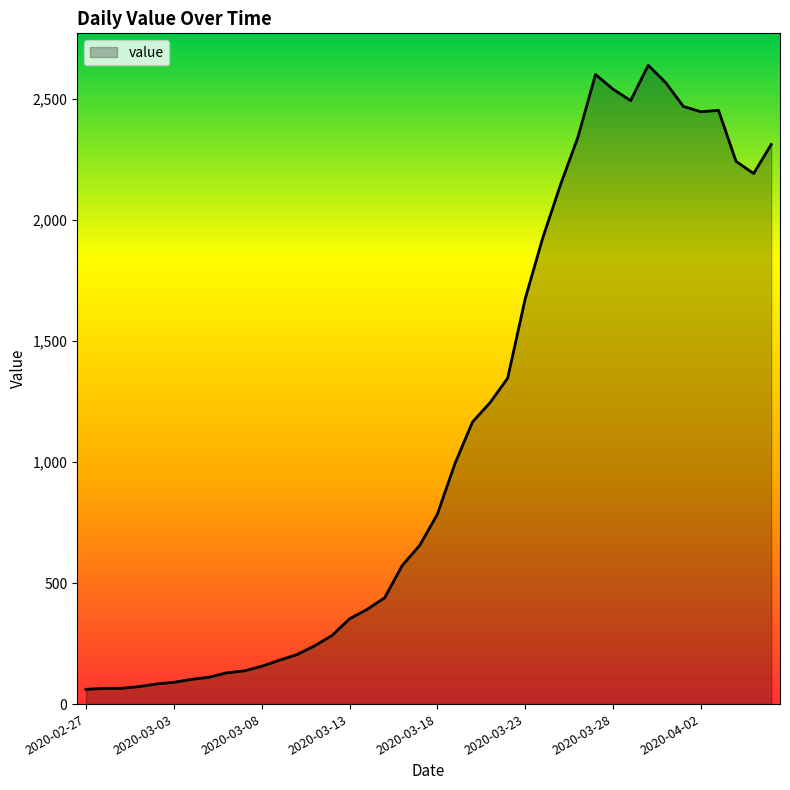

What is the maximum value shown in the chart?

2638